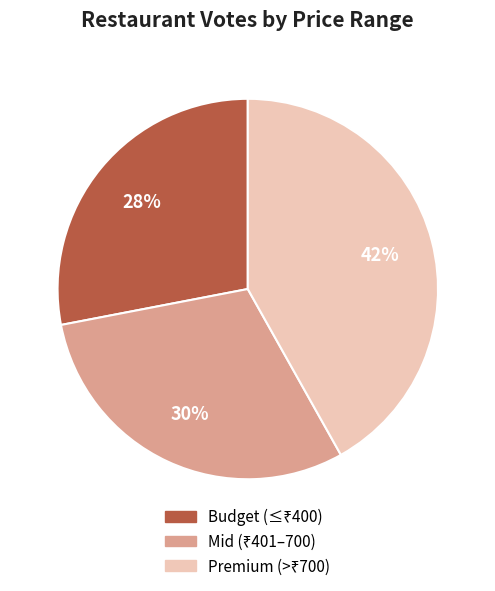

To the nearest percent, what is the difference between the largest and smallest slice percentages?

14%